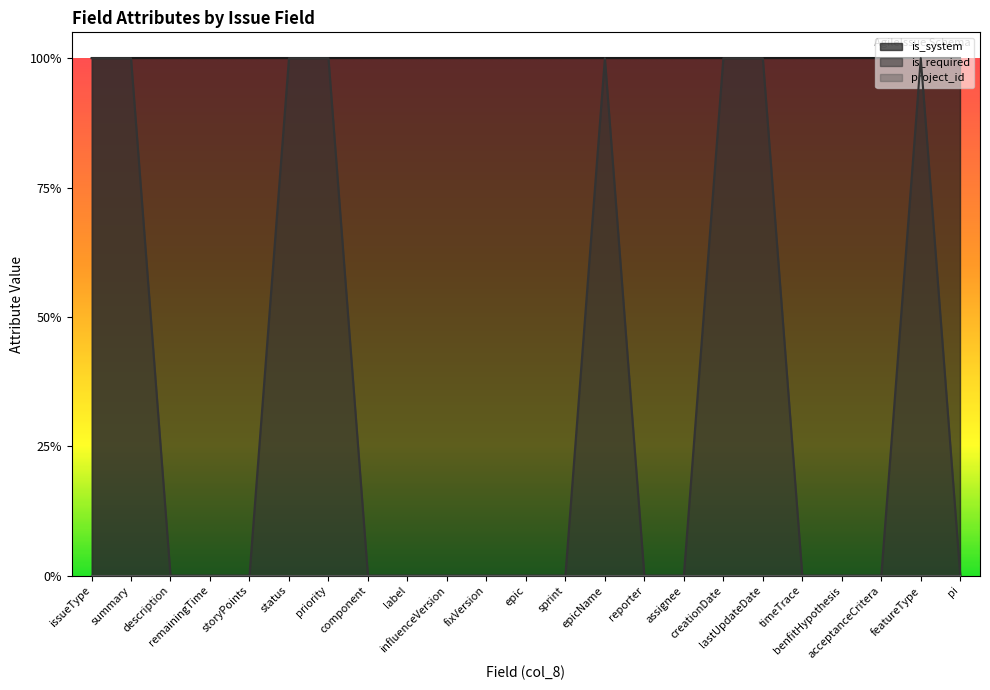

Does the chart display data point markers on the line(s)?

No